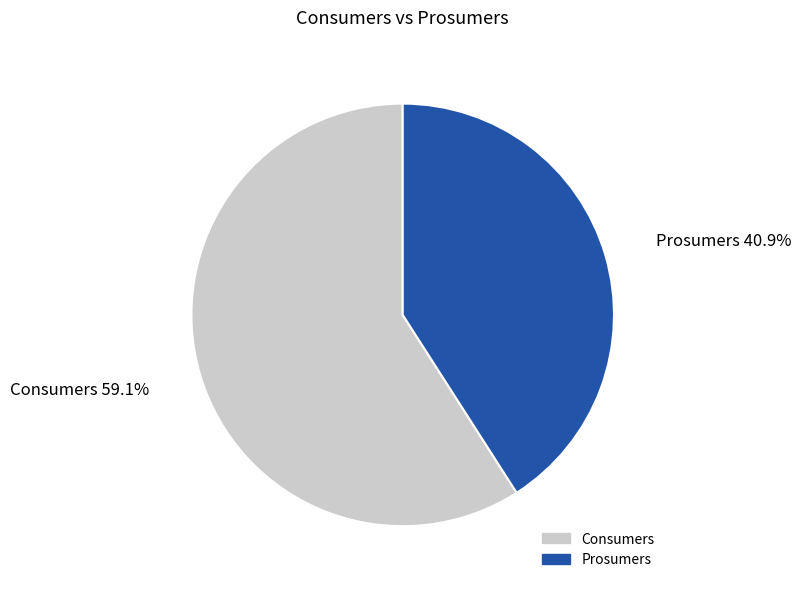

Count the number of slices in the pie.

2